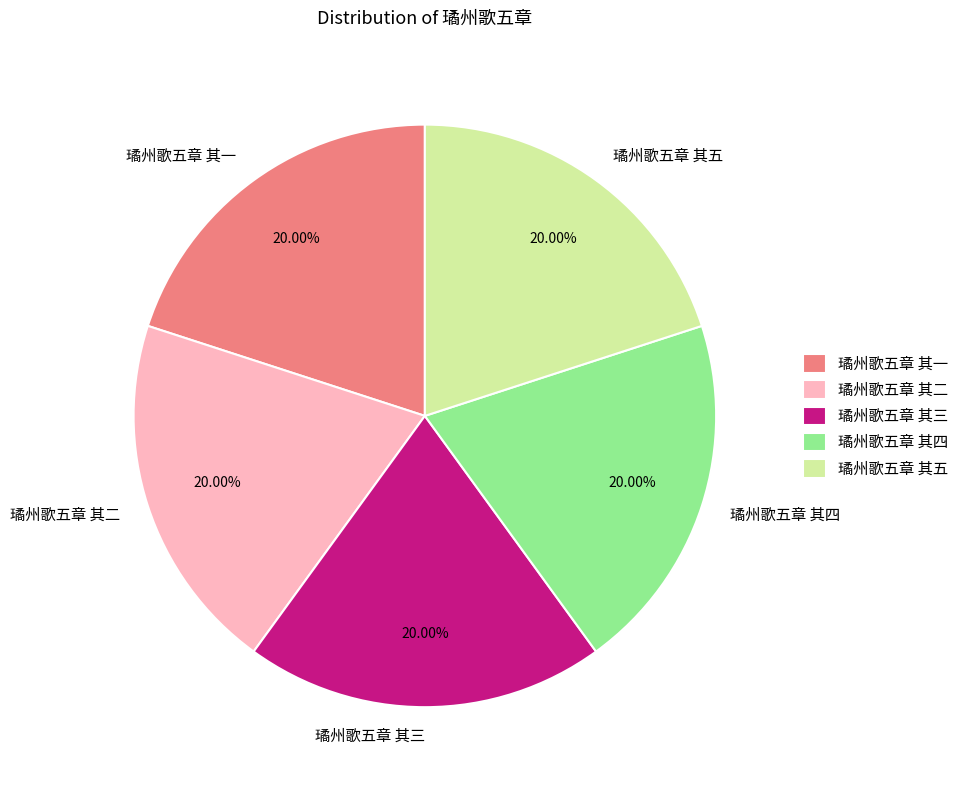

What is the ratio of the value at 璚州歌五章 其五 to the value at 璚州歌五章 其三?

1.0